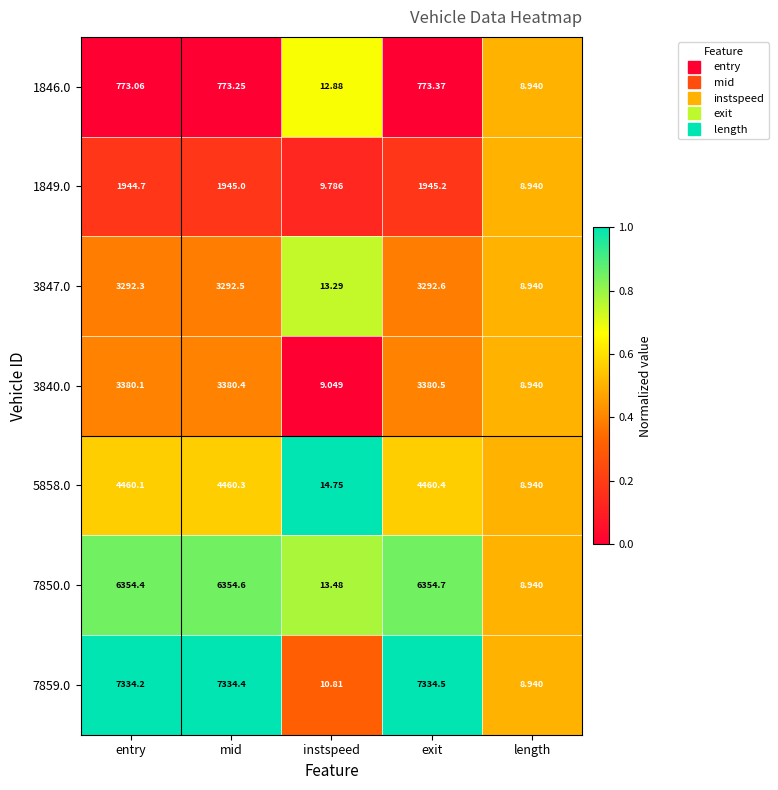

Is the value of 1846.0 at length greater than the value of 3847.0 at exit?

No